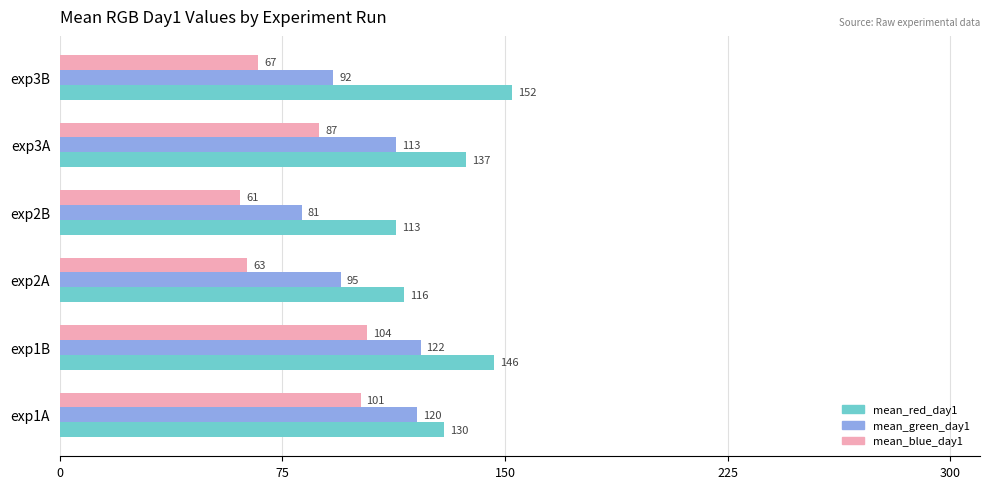

Count the number of data series in this chart.

3